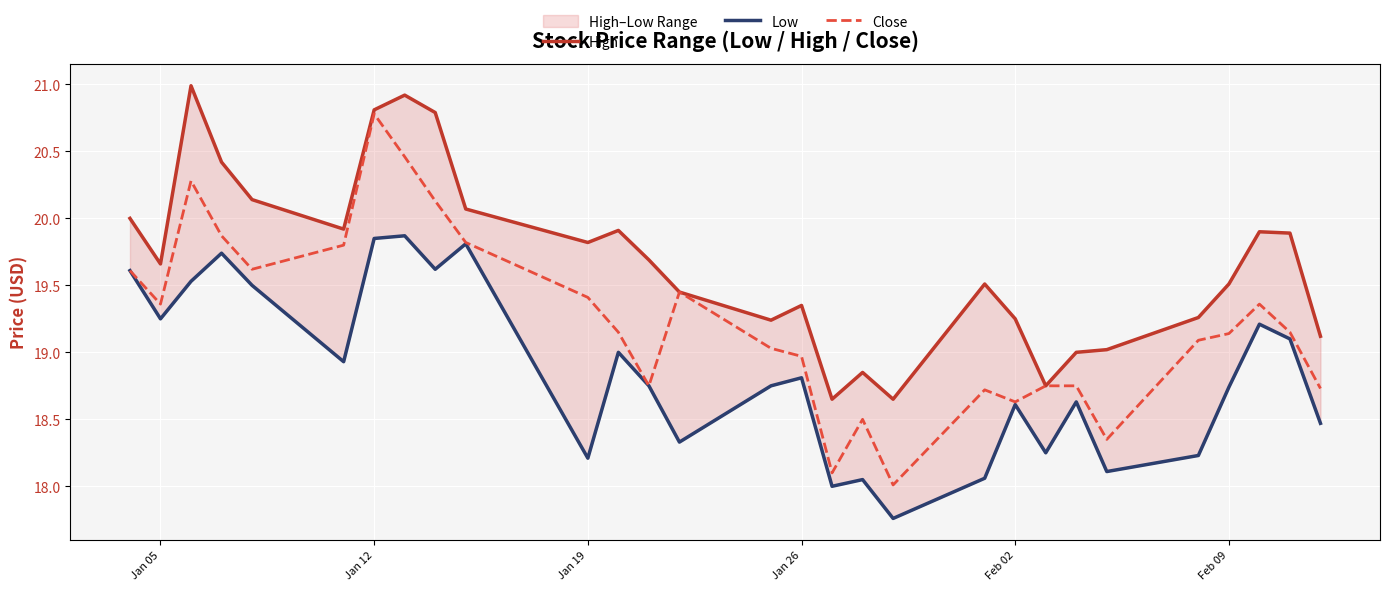

What is the highest value of the Close series?

20.8